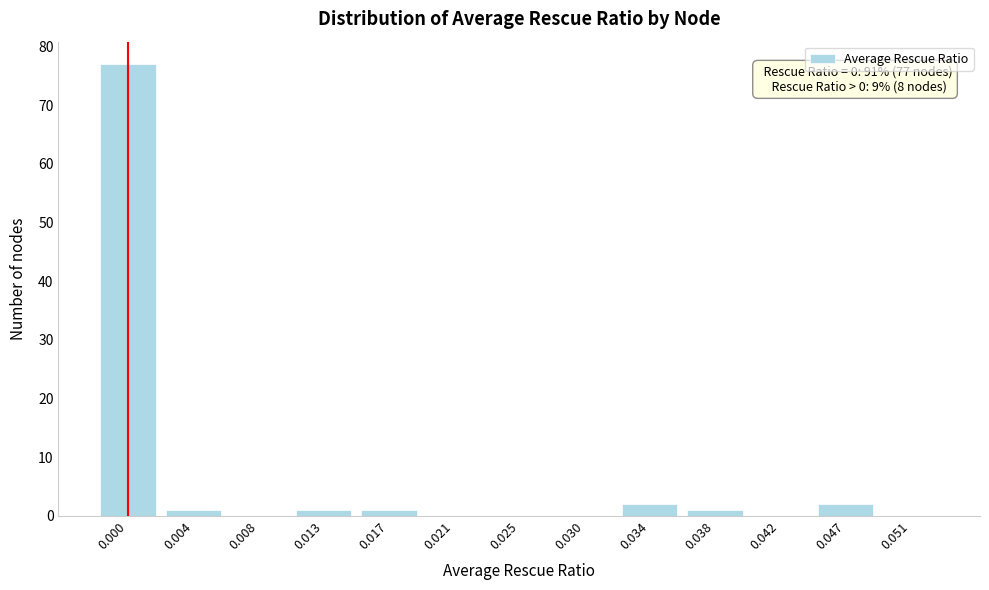

Reading left to right, extract all data points from this chart.

0.000=77	0.004=1	0.008=0	0.013=1	0.017=1	0.021=0	0.025=0	0.030=0	0.034=2	0.038=1	0.042=0	0.047=2	0.051=0